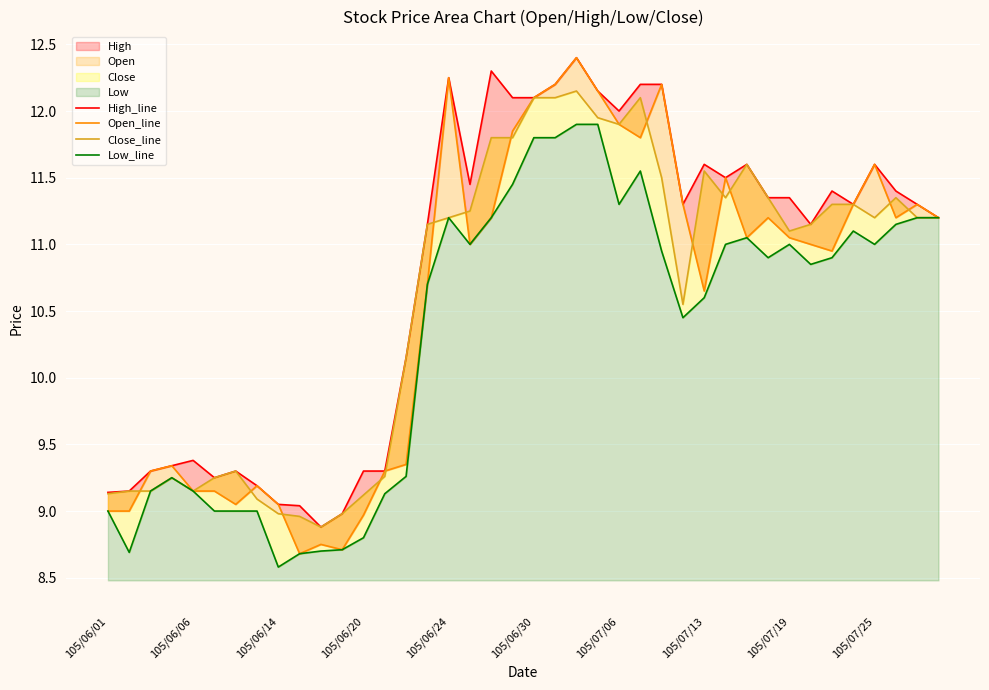

What is the minimum value for Open_line?

8.7